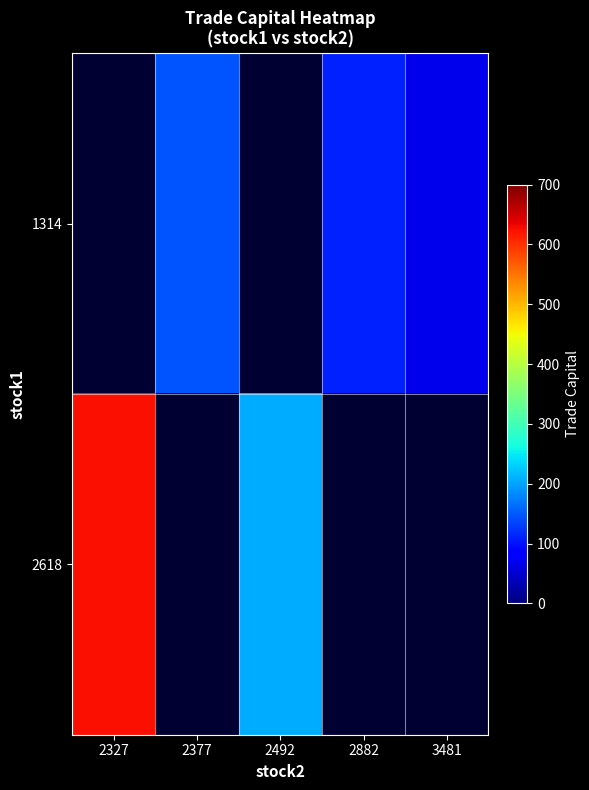

Where does the row_0 series first go above 147?

2377